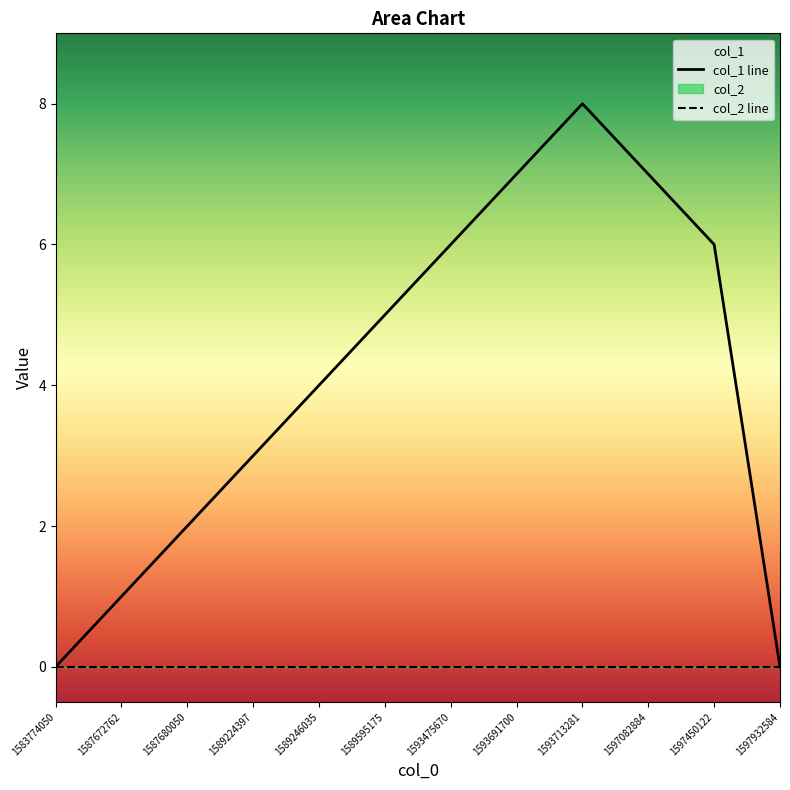

Between 1589595175 and 1589246035, which is larger?

1589595175